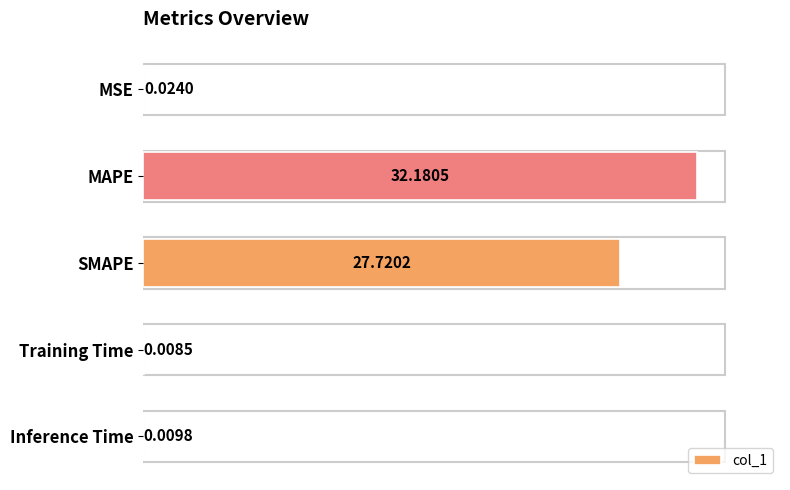

At which label is the value closest to 16?

SMAPE